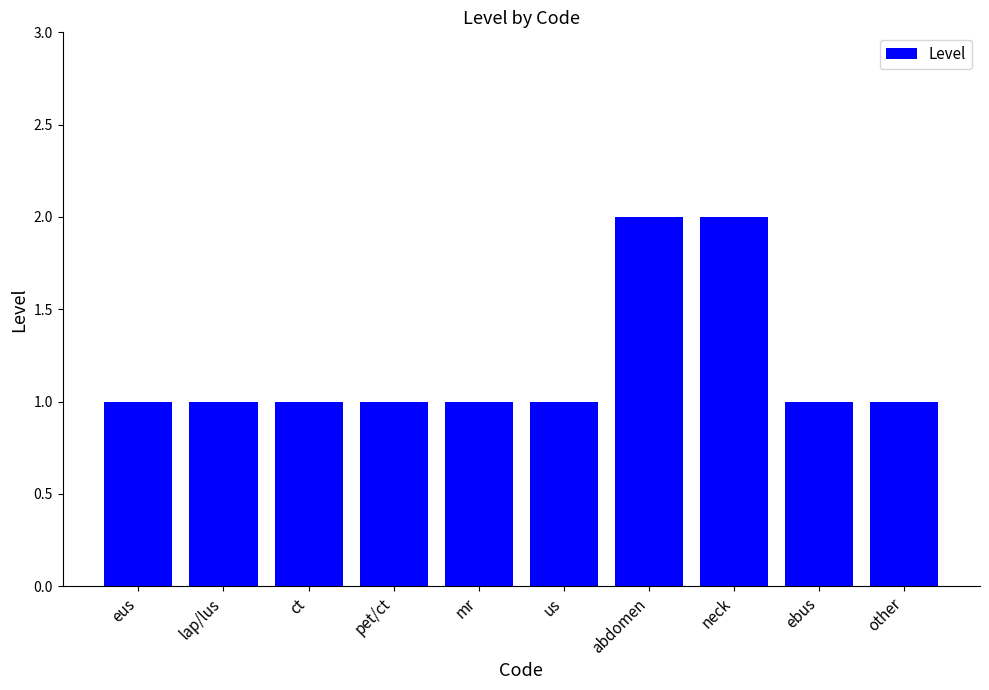

True or false: the data shows 2 at eus.

False